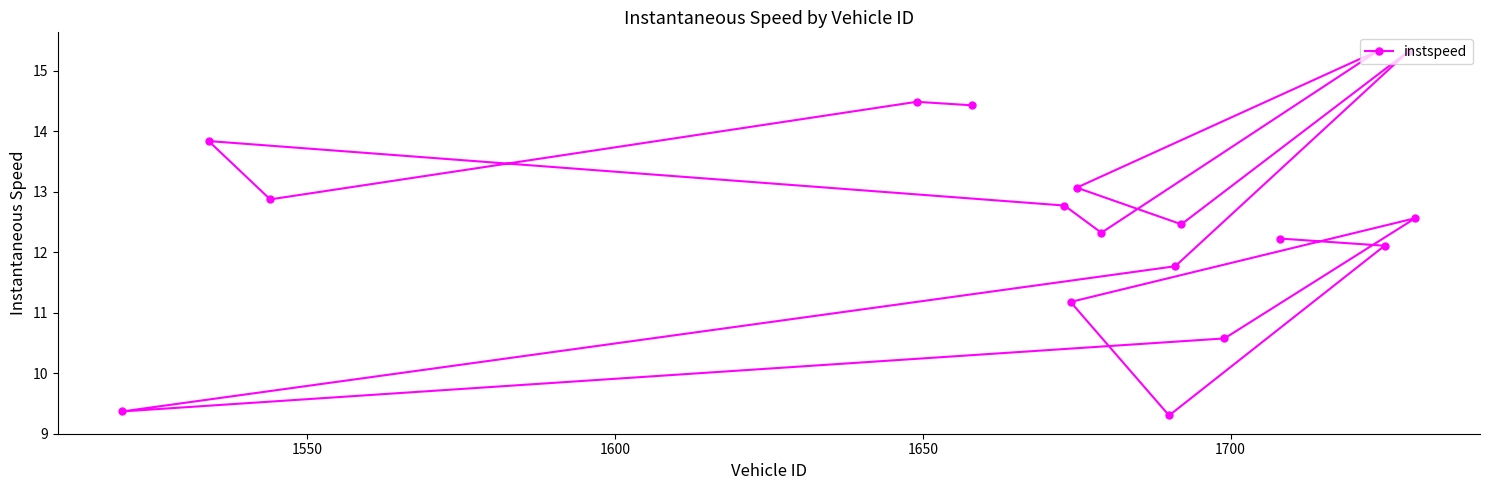

What is the greatest value displayed?

15.3